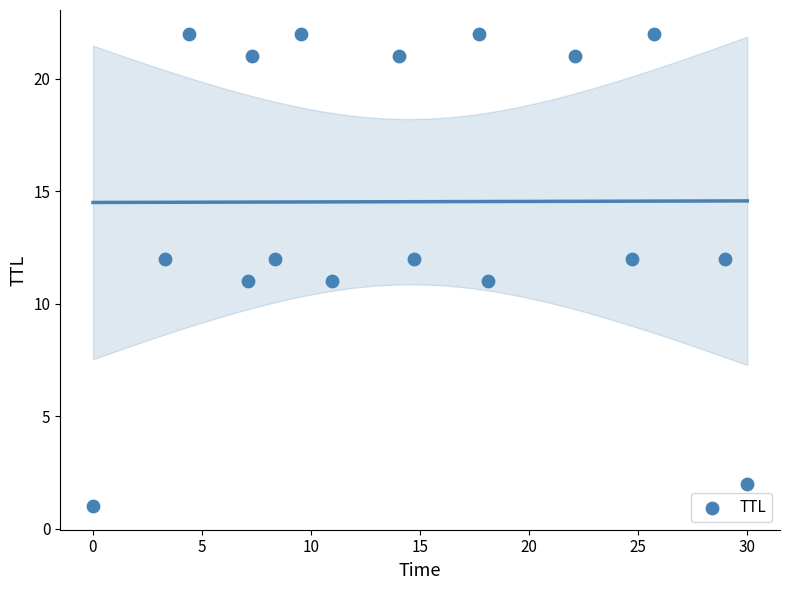

What is the range of Y values (max minus min)?

21